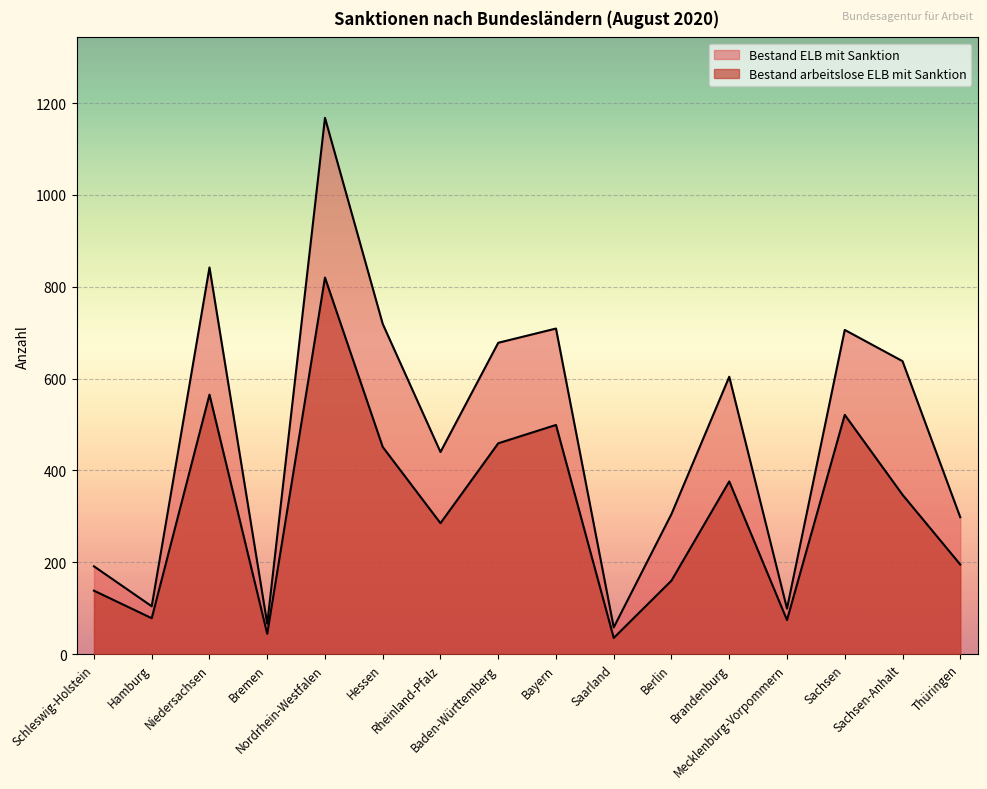

What is the total value across all series at Mecklenburg-Vorpommern?

173